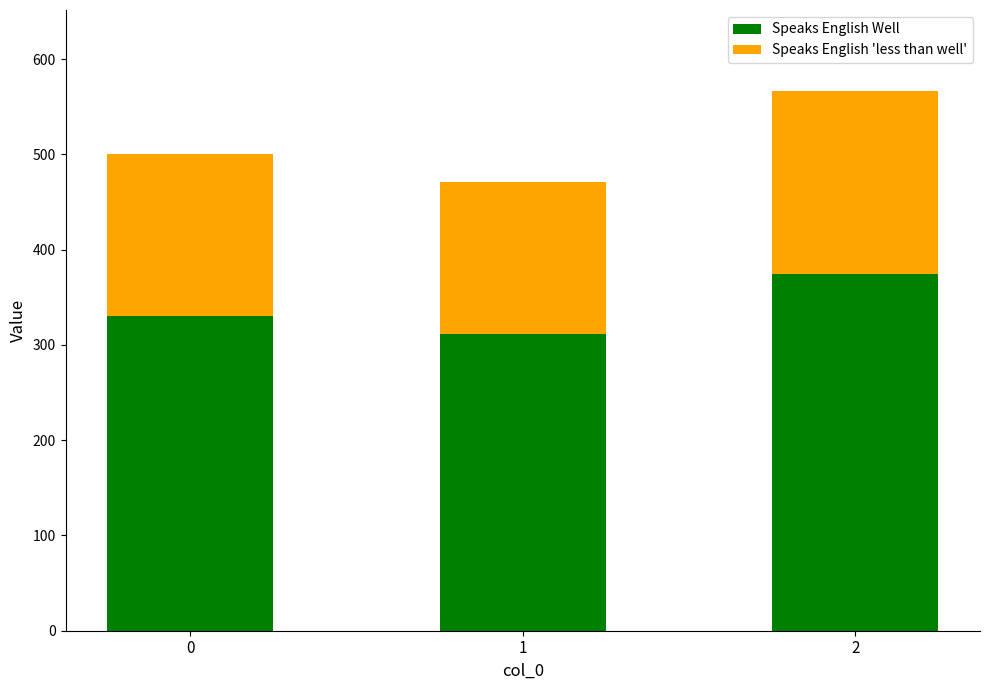

What is the total value across all series at 2?

566.7